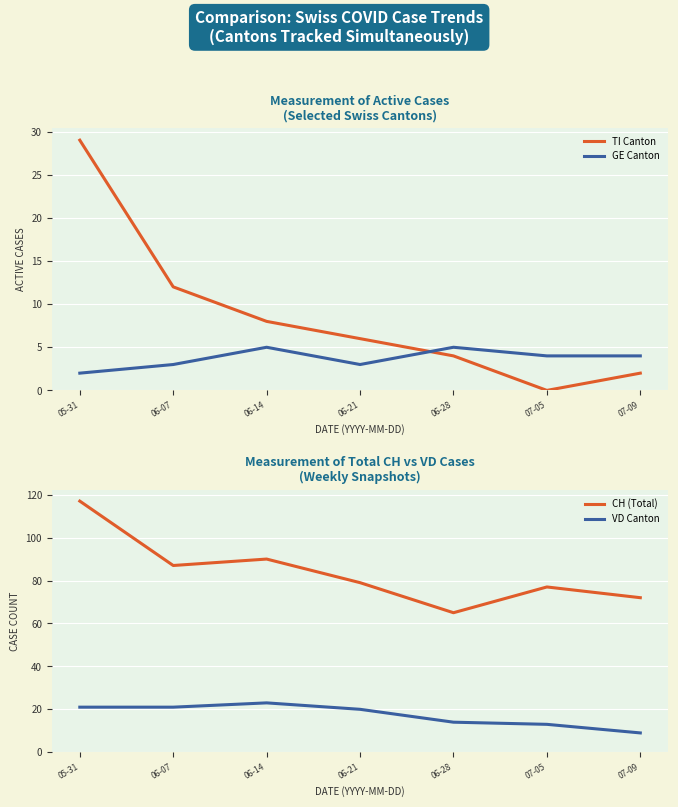

At 06-07, list the series in order from largest to smallest.

CH (Total), VD Canton, TI Canton, GE Canton